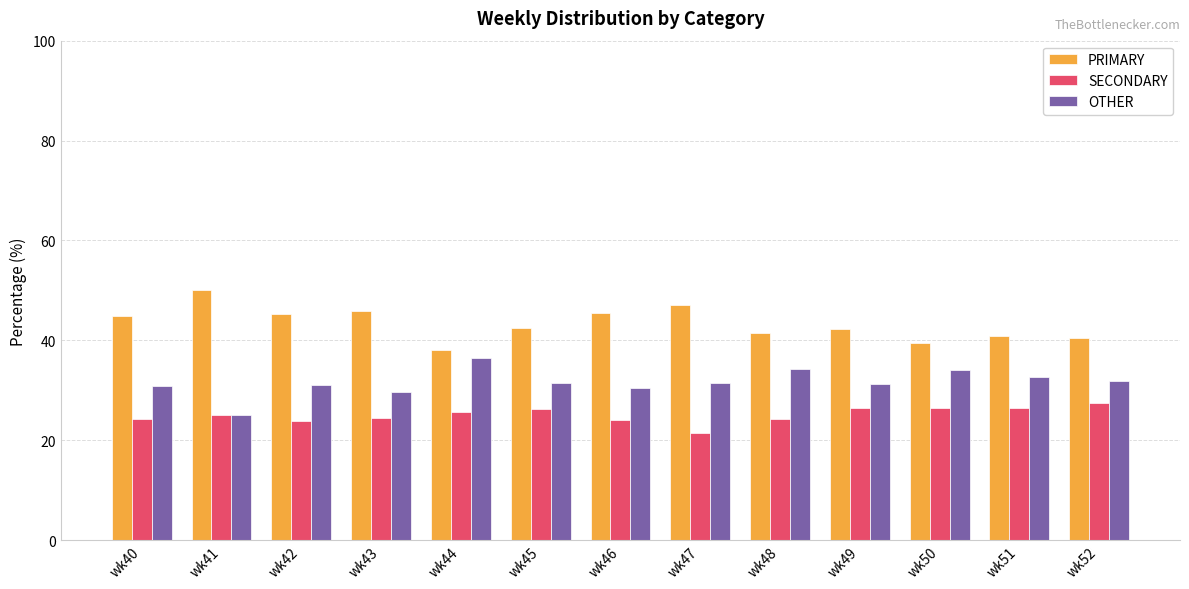

At which category does the chart reach its minimum across all series?

wk47